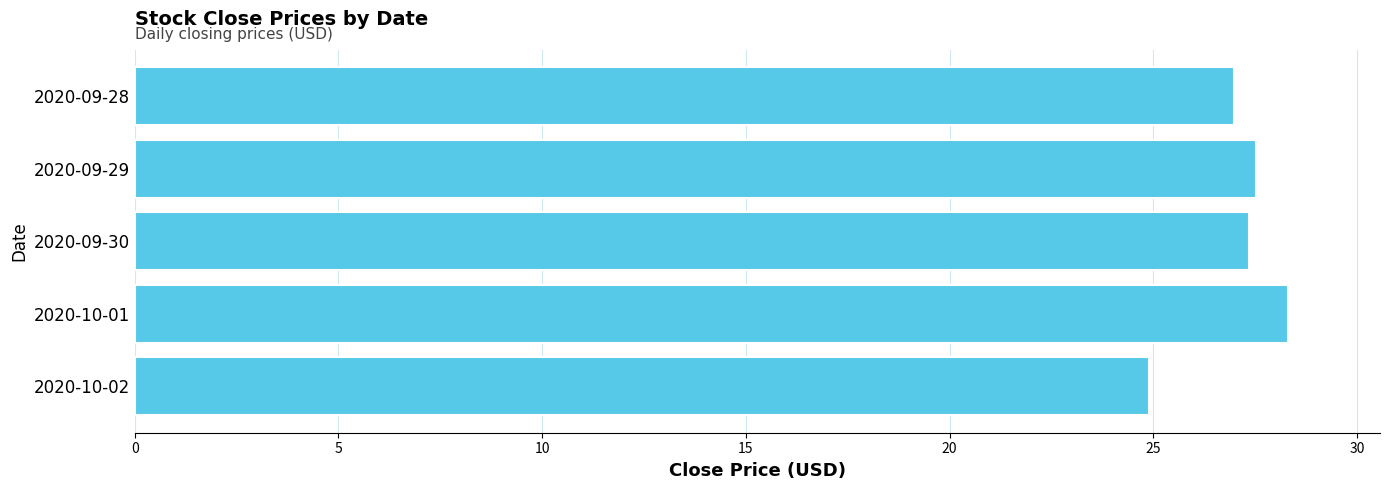

Reading top to bottom, list all the values displayed in this chart.

27.0	27.5	27.3	28.3	24.9